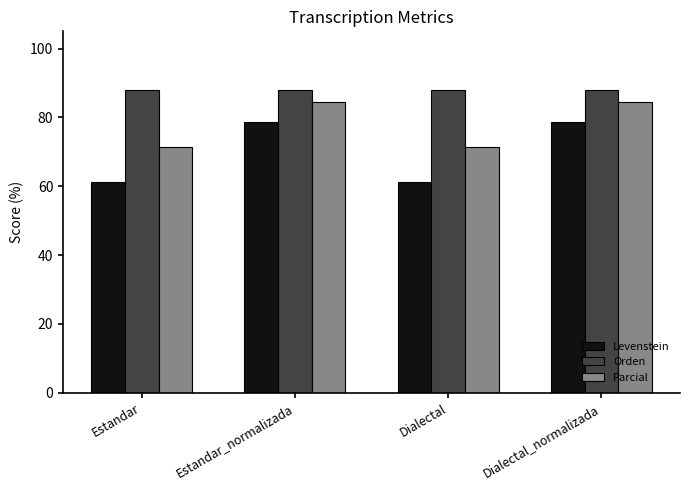

How many bars are there in total?

12